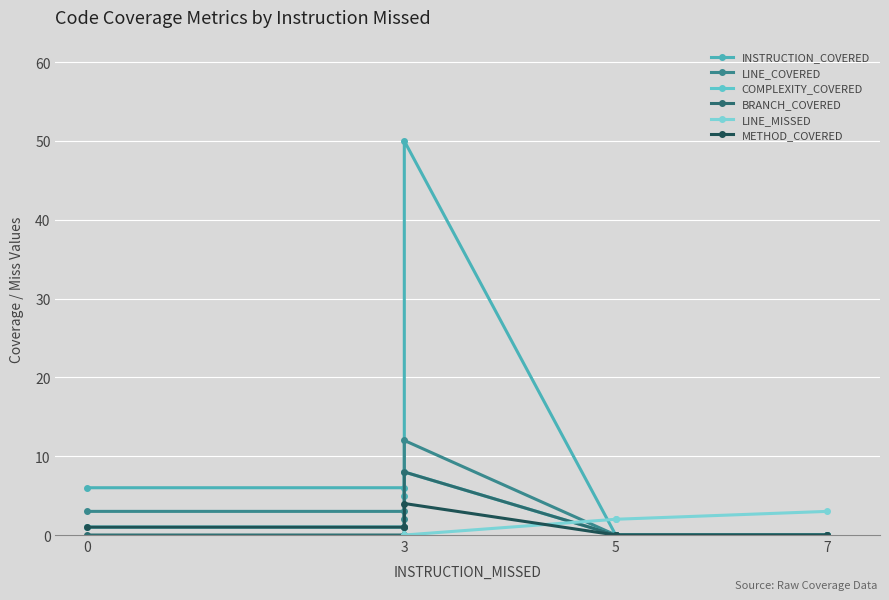

What is the difference between the maximum and minimum values in the LINE_MISSED series?

3